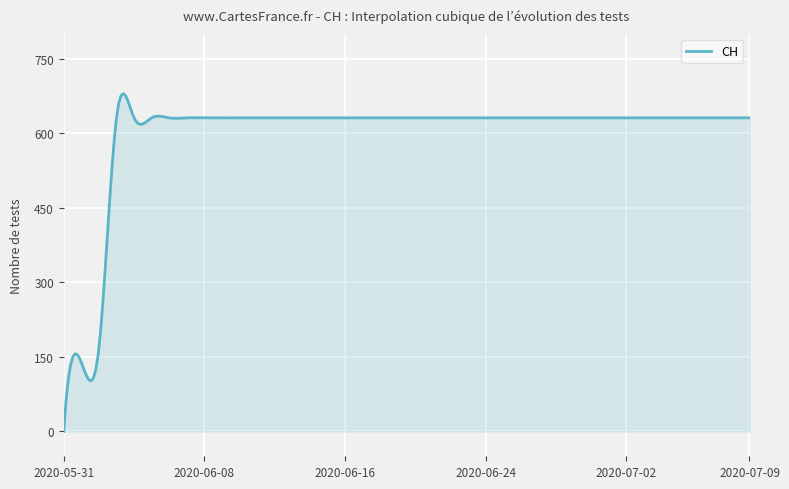

How many categories are shown in the chart?

300